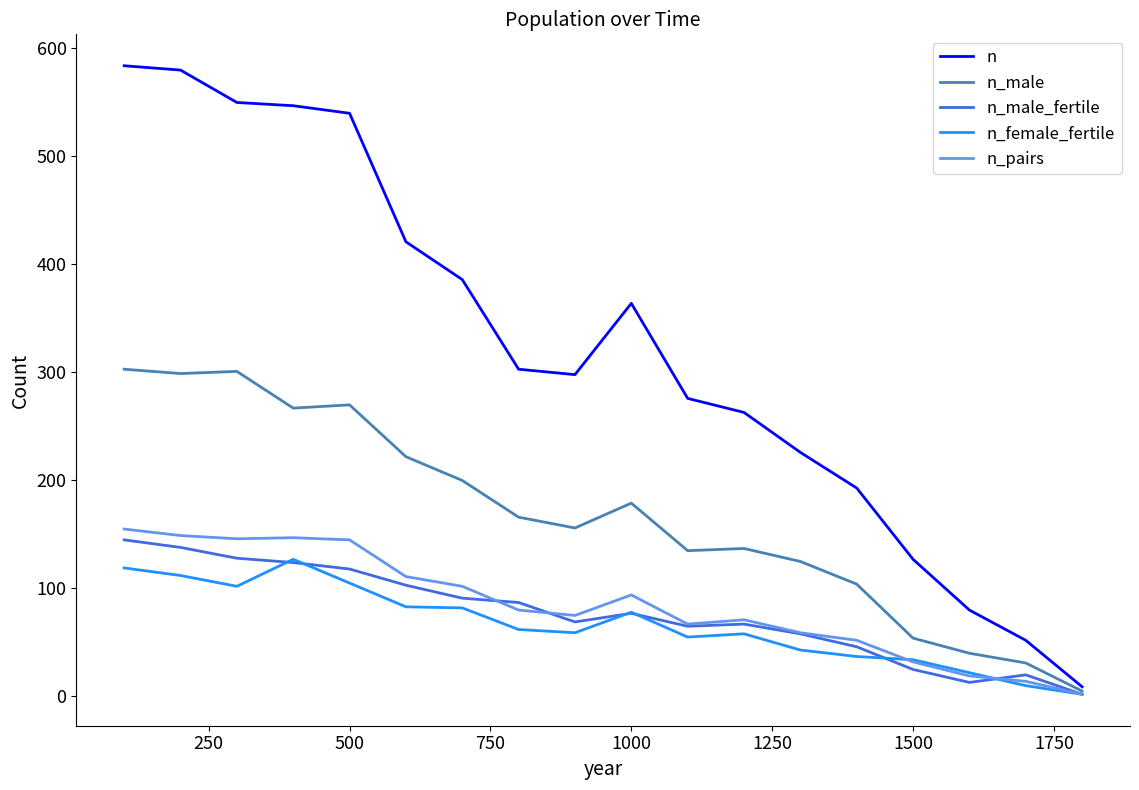

Which series has the largest total across all categories?

n